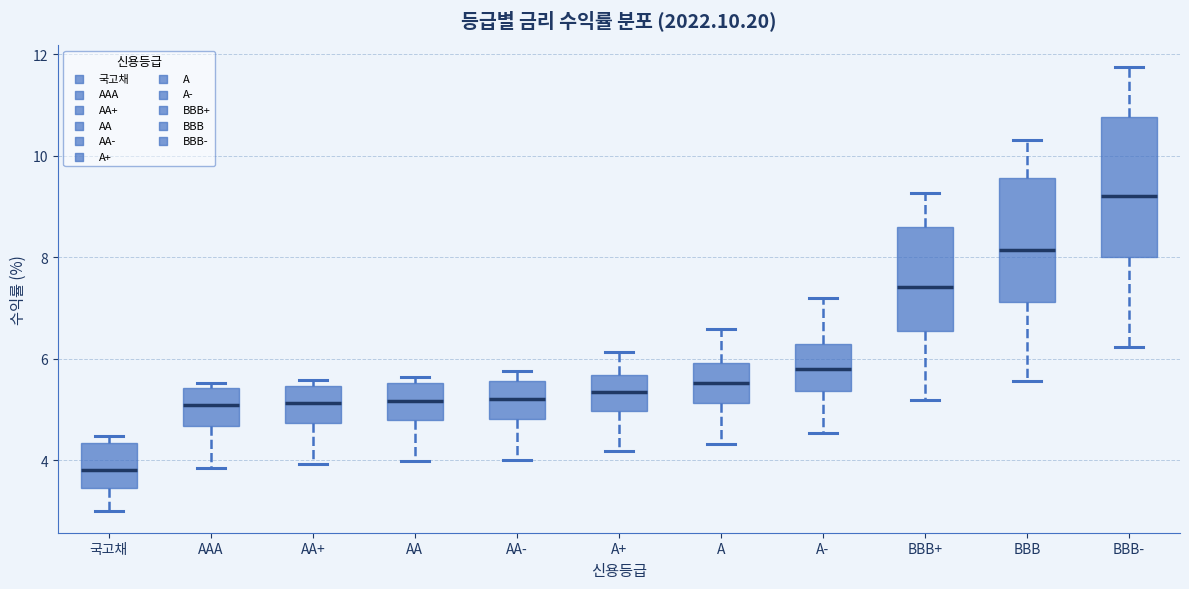

Comparing the boxes themselves (not the whiskers), which one is the tallest?

BBB-